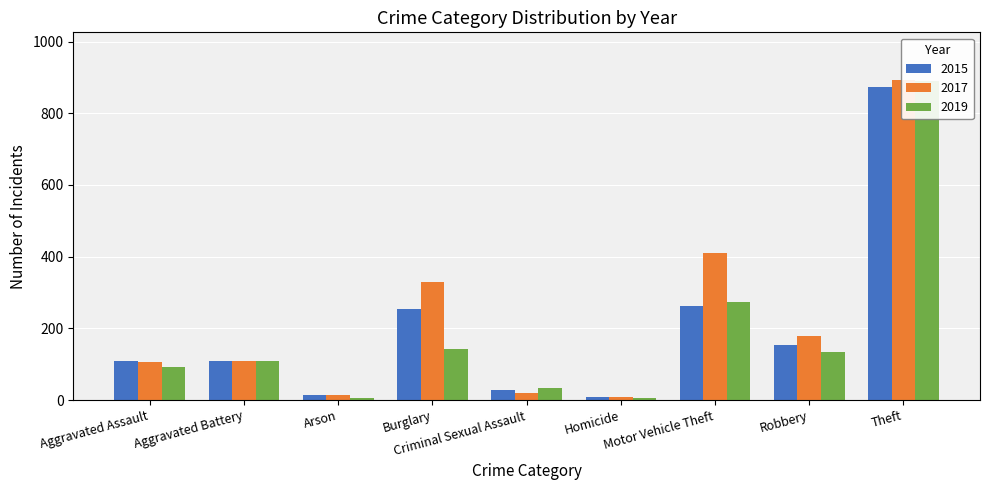

Reading left to right, what are all the values shown in this chart?

2015: Aggravated Assault=110	Aggravated Battery=108	Arson=13	Burglary=254	Criminal Sexual Assault=29	Homicide=9	Motor Vehicle Theft=261	Robbery=154	Theft=874
2017: Aggravated Assault=105	Aggravated Battery=108	Arson=14	Burglary=329	Criminal Sexual Assault=21	Homicide=8	Motor Vehicle Theft=411	Robbery=178	Theft=892
2019: Aggravated Assault=92	Aggravated Battery=108	Arson=5	Burglary=143	Criminal Sexual Assault=35	Homicide=5	Motor Vehicle Theft=273	Robbery=135	Theft=891